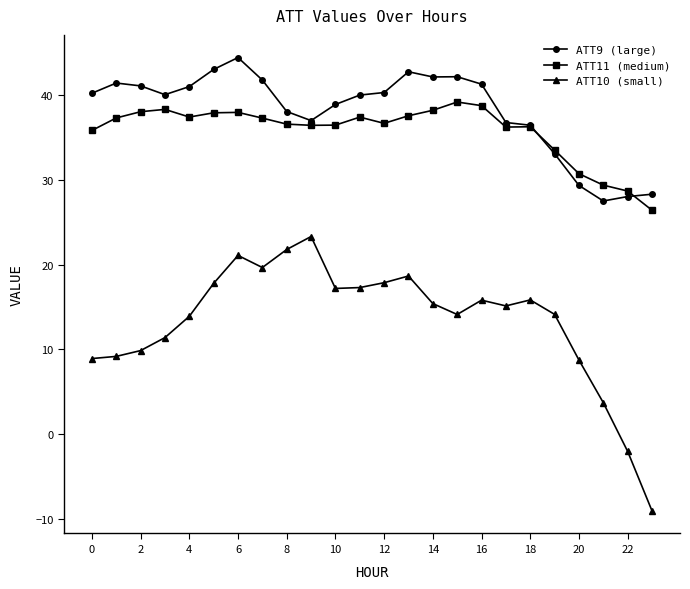

How many series are shown in this chart?

3